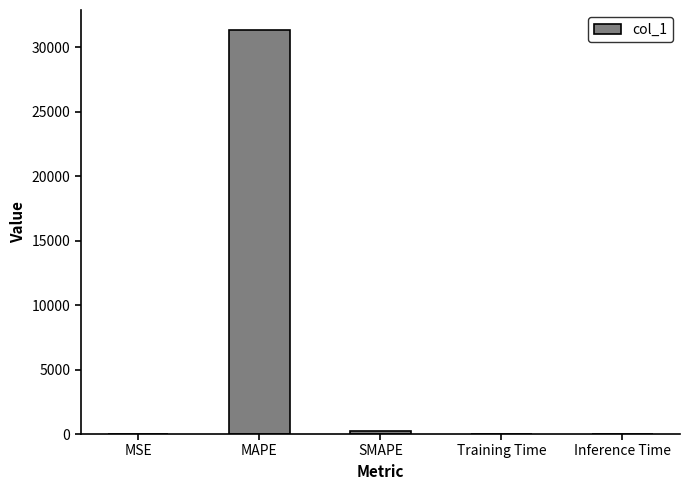

Between MSE and MAPE, which is larger?

MAPE